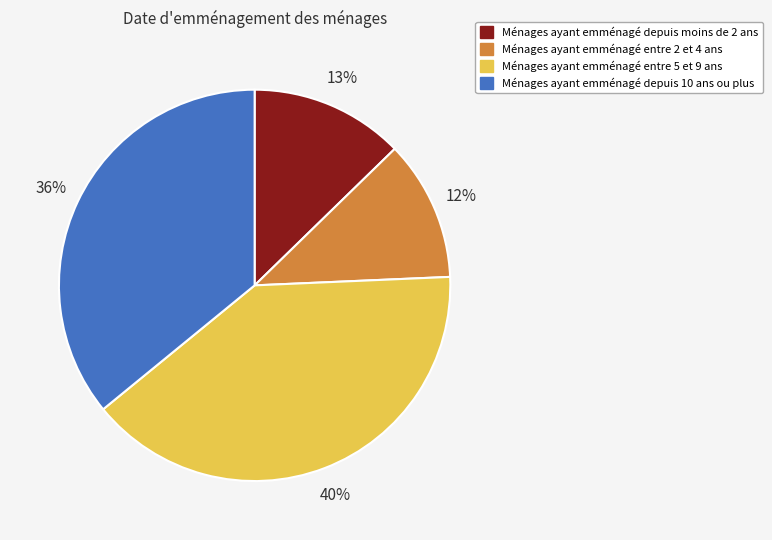

Count the number of slices in the pie.

4